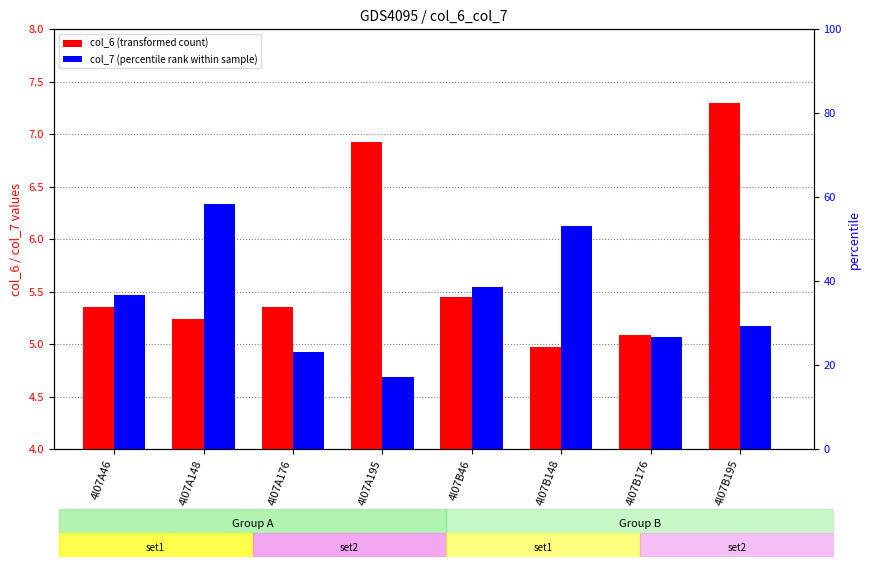

True or false: col_7 (percentile rank within sample) has a value of 5.2 at 4l07B195.

True